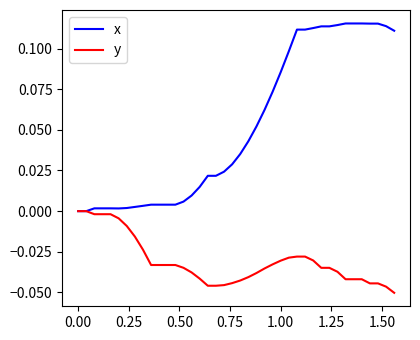

Which series has the largest total across all categories?

x